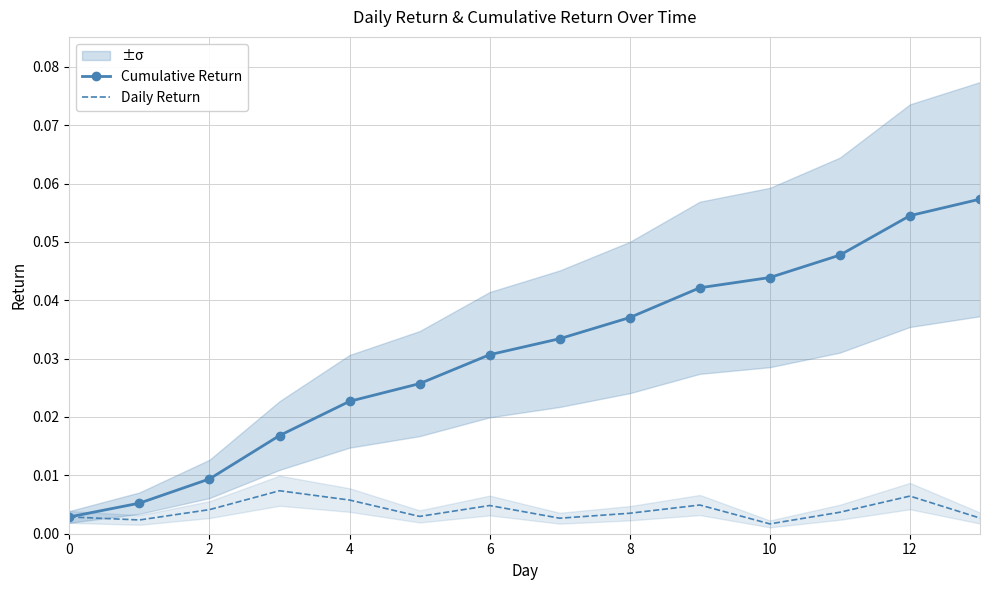

At how many categories does at least one series exceed 0?

14